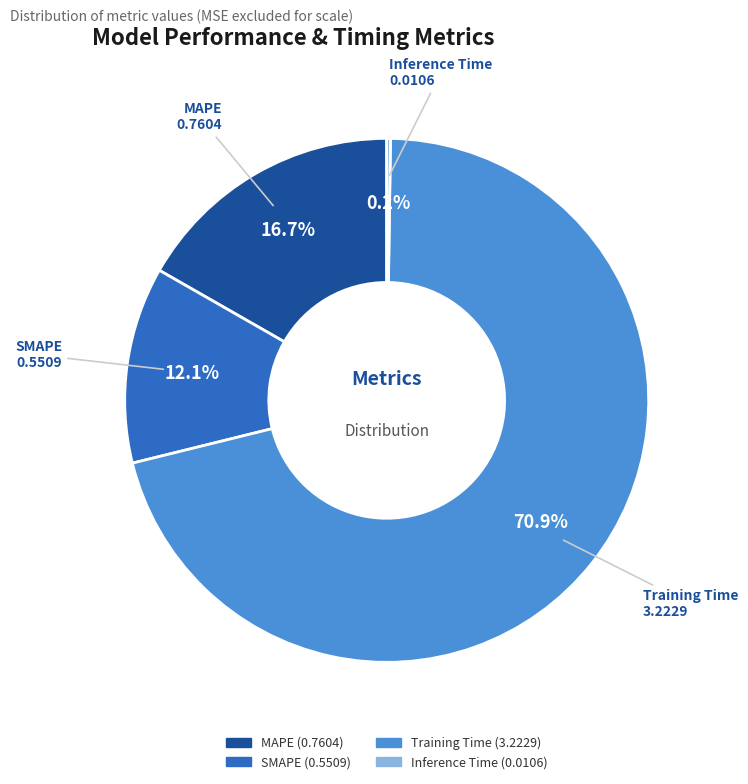

Which category has the biggest portion of the pie?

Training Time